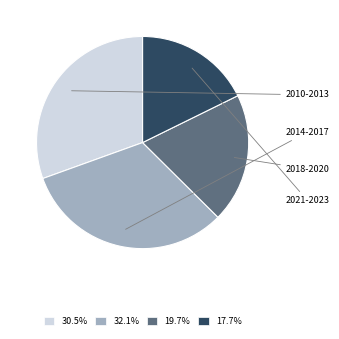

How many segments does this pie chart have?

4